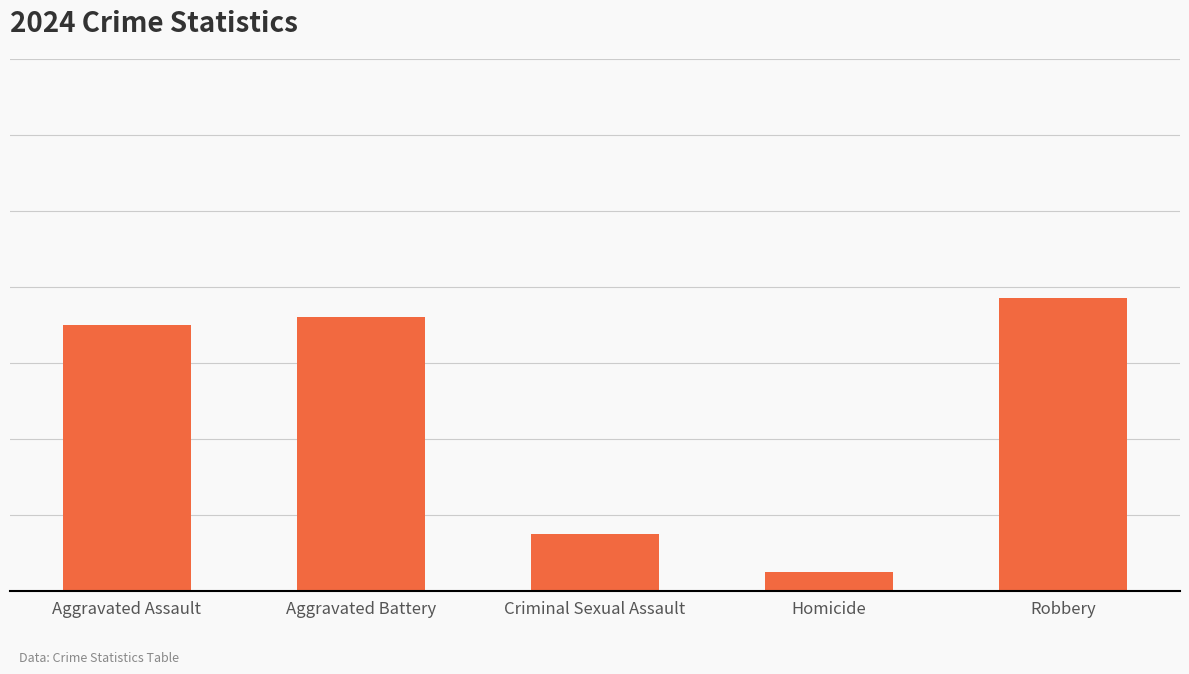

At which category does the chart reach its peak across all series?

Robbery